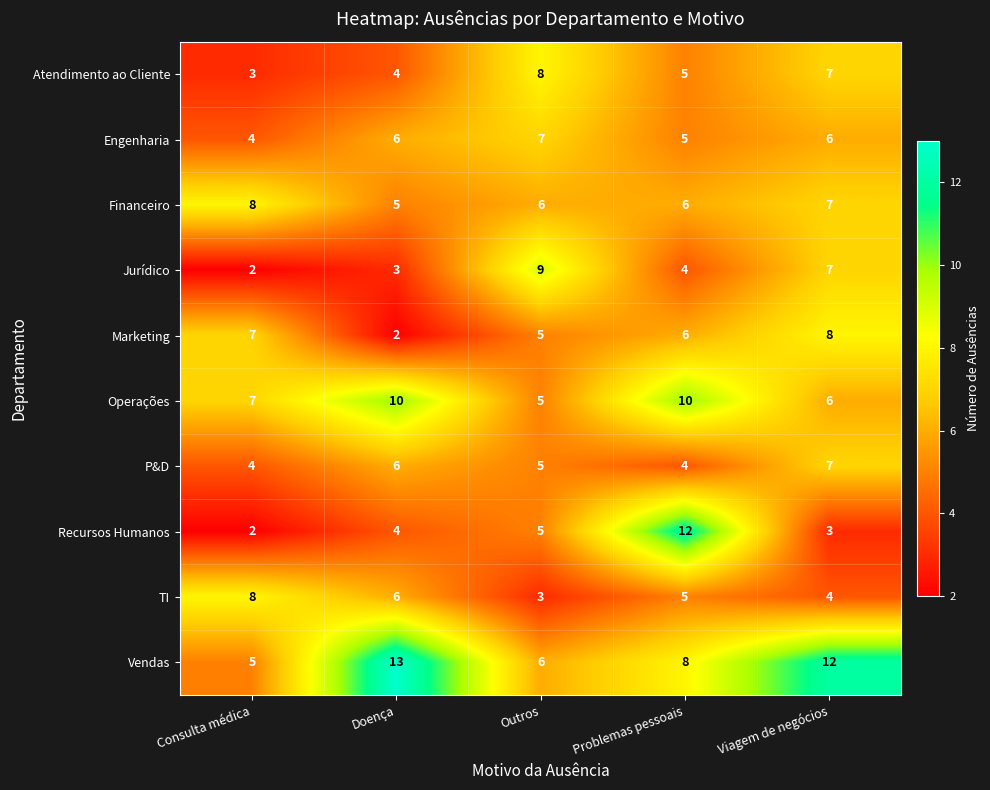

At which category does the chart reach its peak across all series?

Doença